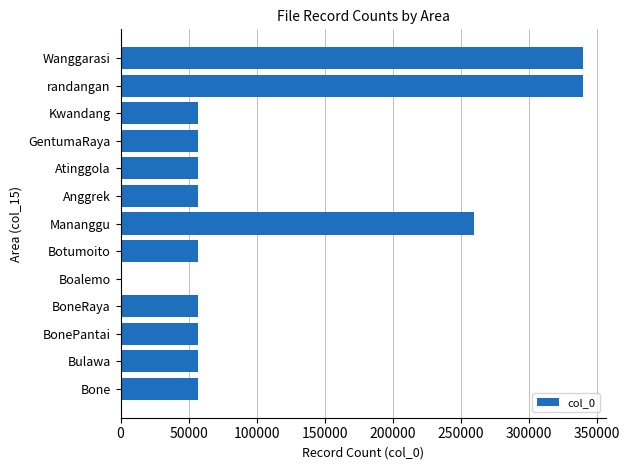

What is the sum of all values?

1452148